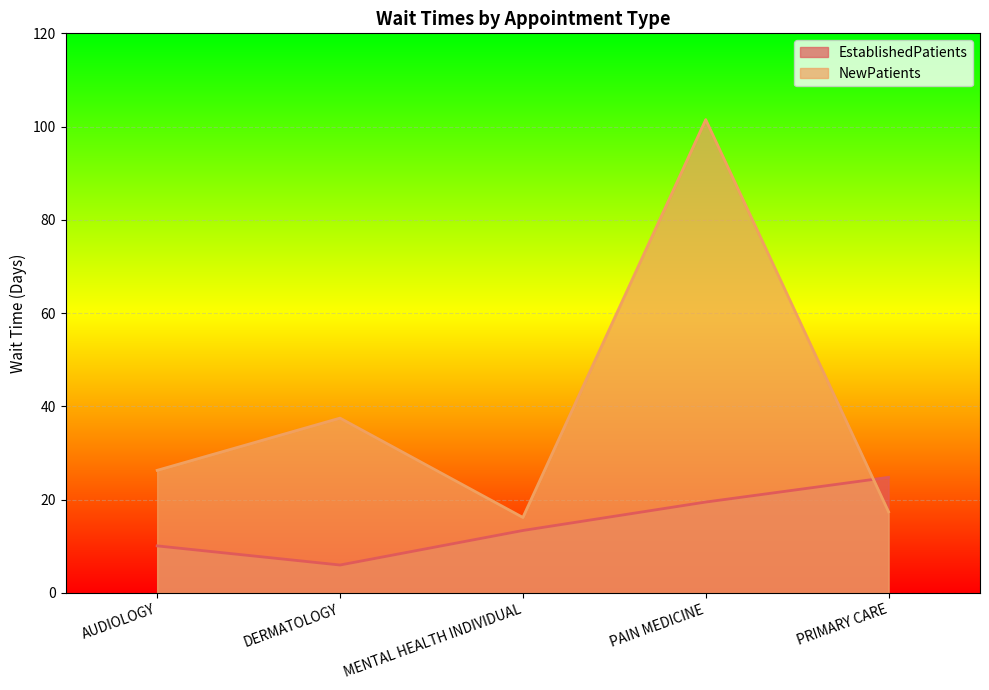

Rank the categories by EstablishedPatients value from highest to lowest.

PRIMARY CARE, PAIN MEDICINE, MENTAL HEALTH INDIVIDUAL, AUDIOLOGY, DERMATOLOGY